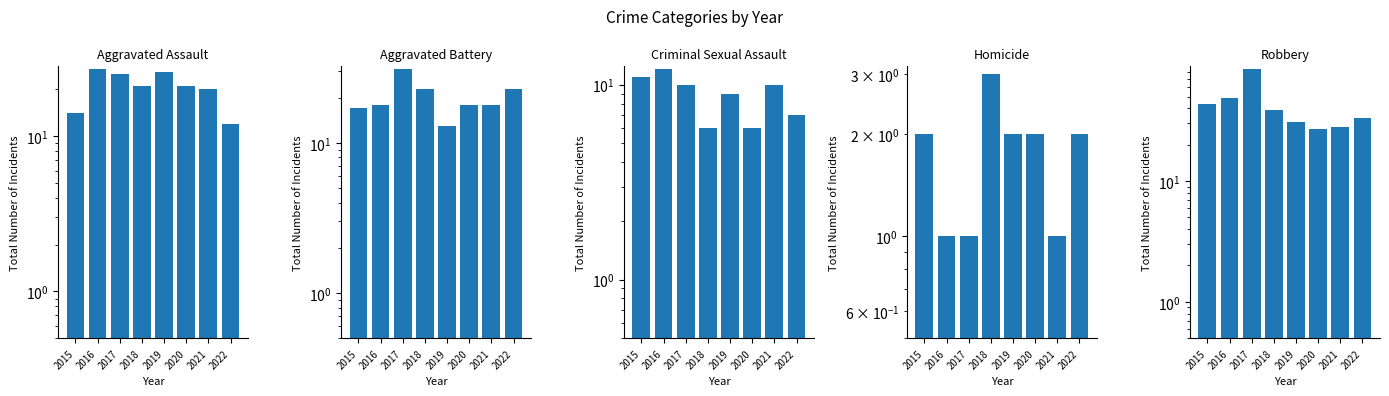

Which series has the widest spread of values?

Robbery